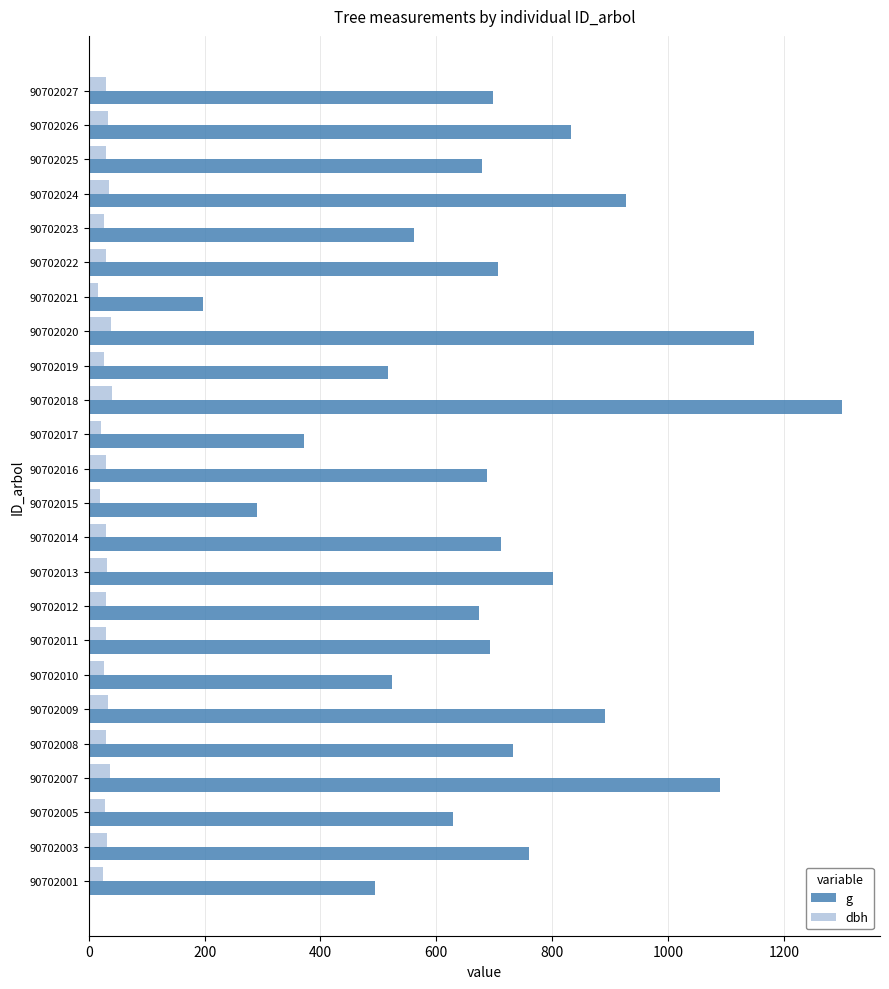

Which series has the largest range (max minus min)?

g